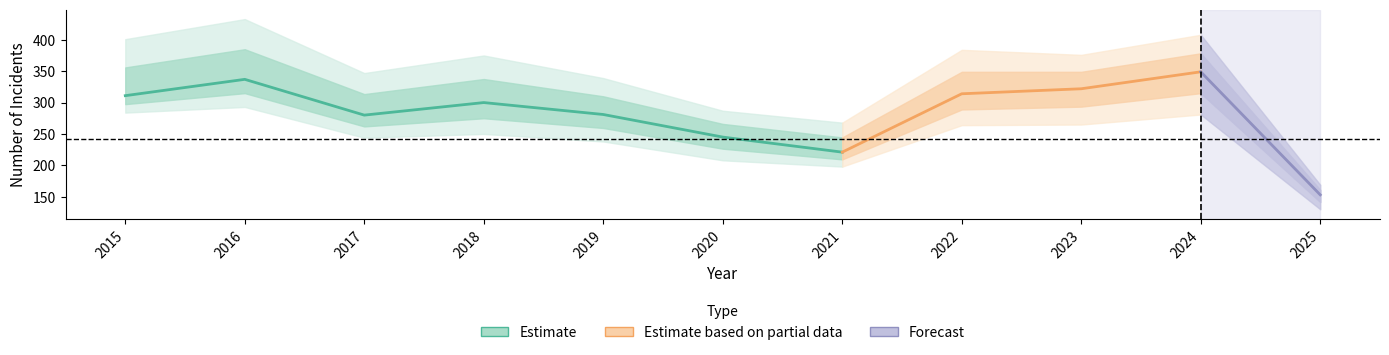

Read the Theft value at 2020, to the nearest 50.

250